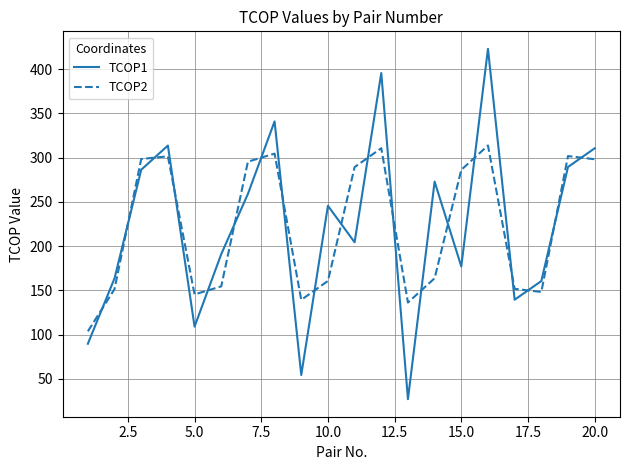

What is the maximum value shown in the chart?

423.0